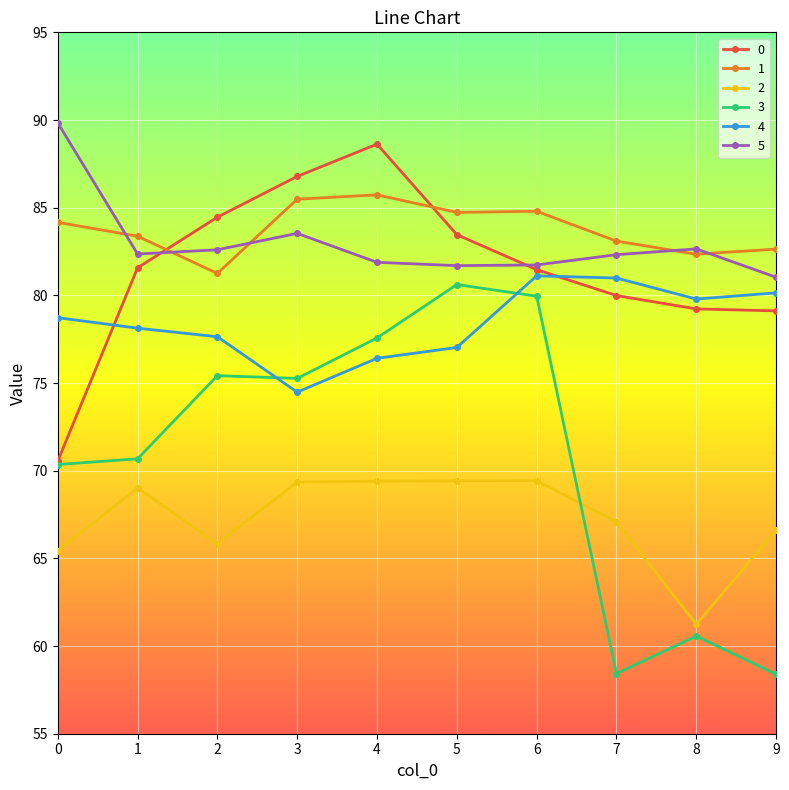

What is the sum of the 2 values at 1 and 6?

138.5